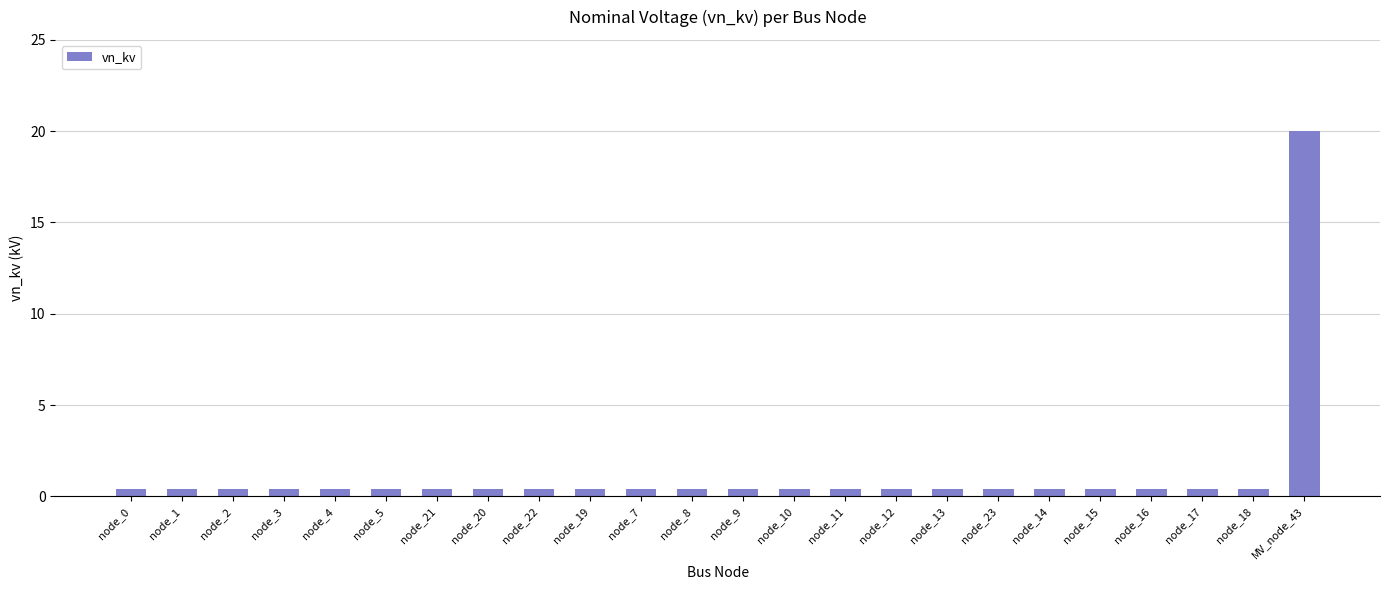

Is it true that the value at node_7 is 0.4?

True